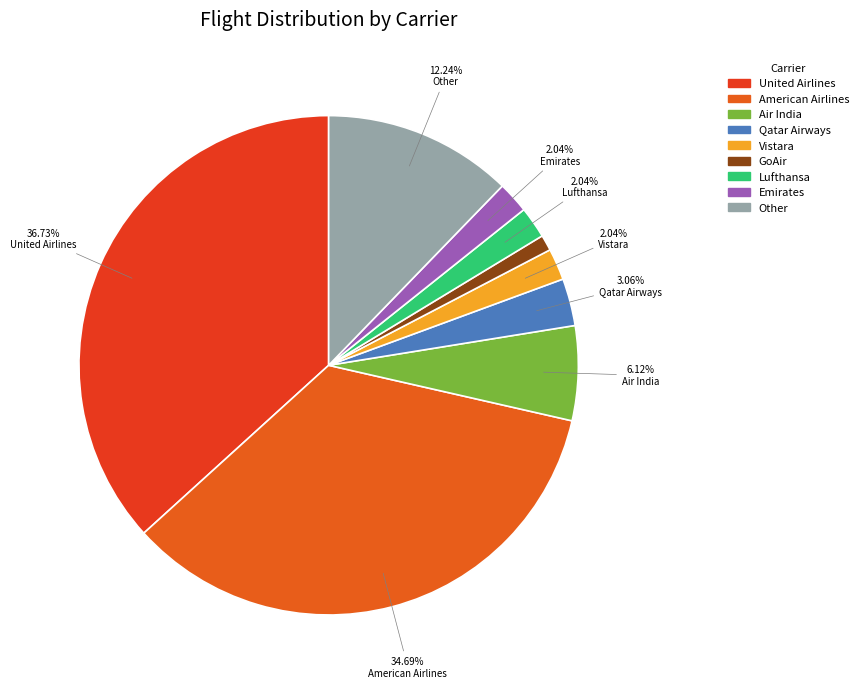

True or false: GoAir accounts for 11% of the total.

False